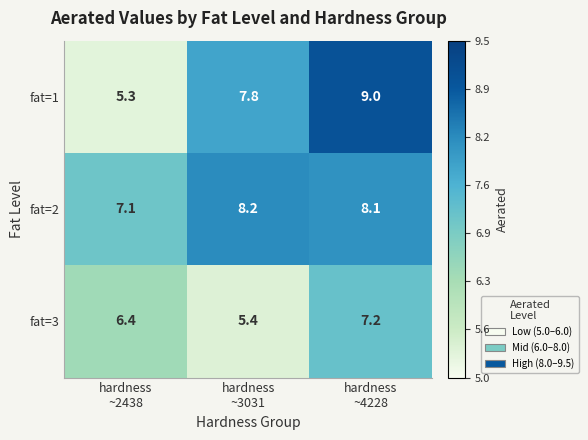

List the series in order of their overall mean, lowest first.

fat=3, fat=1, fat=2